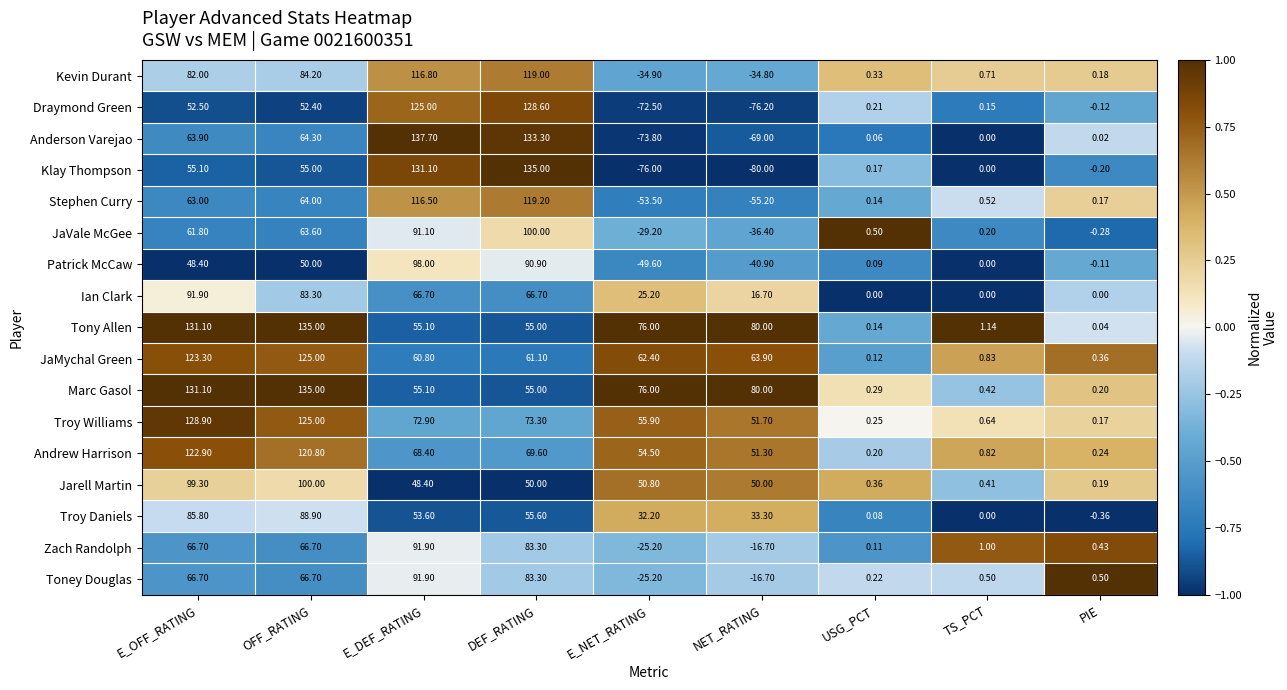

Which series has the widest spread of values?

Klay Thompson